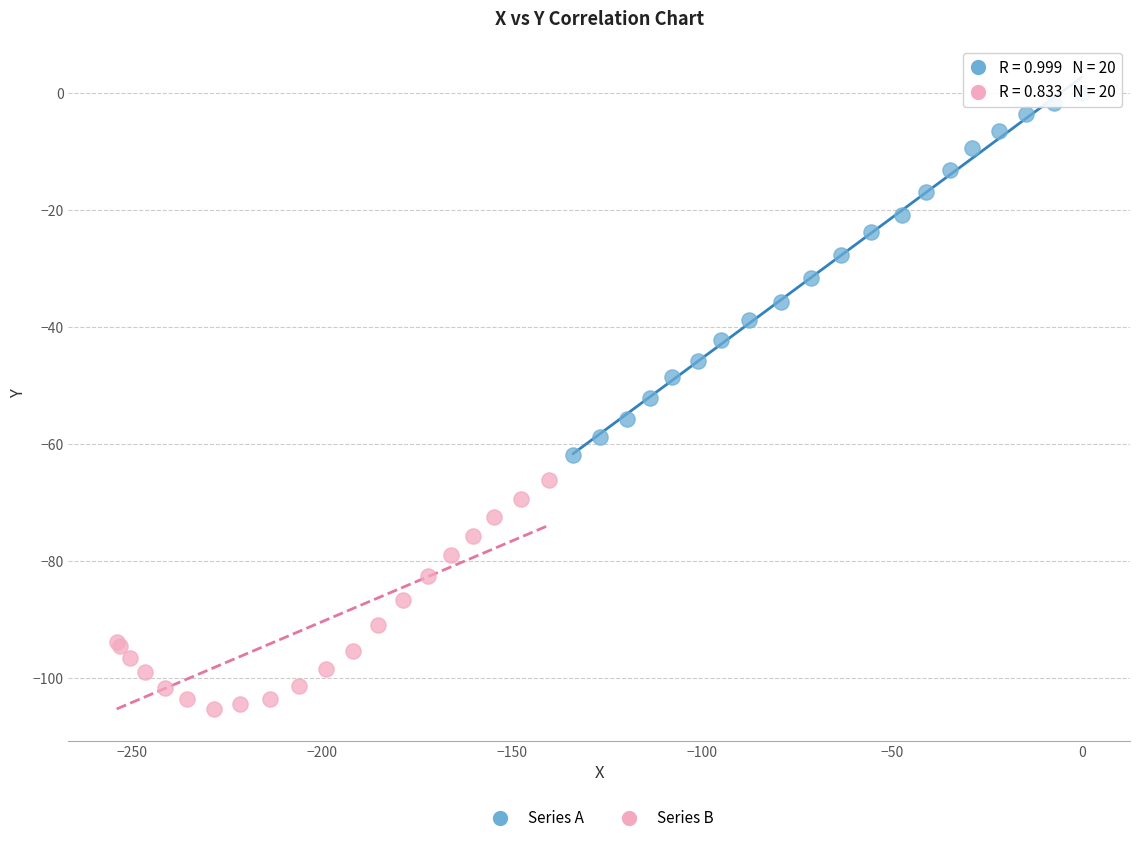

Which series reaches the maximum Y coordinate?

Series A